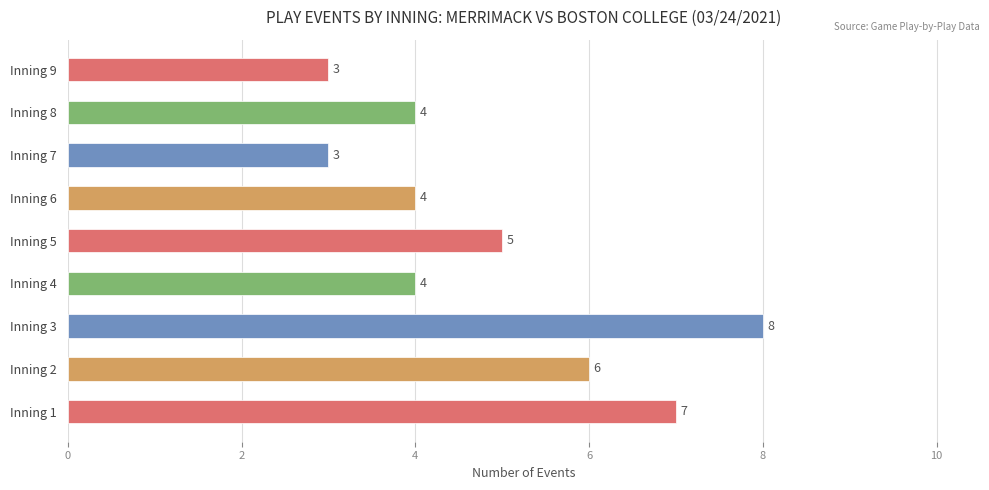

The chart shows a value of 8 at Inning 3. True or false?

True